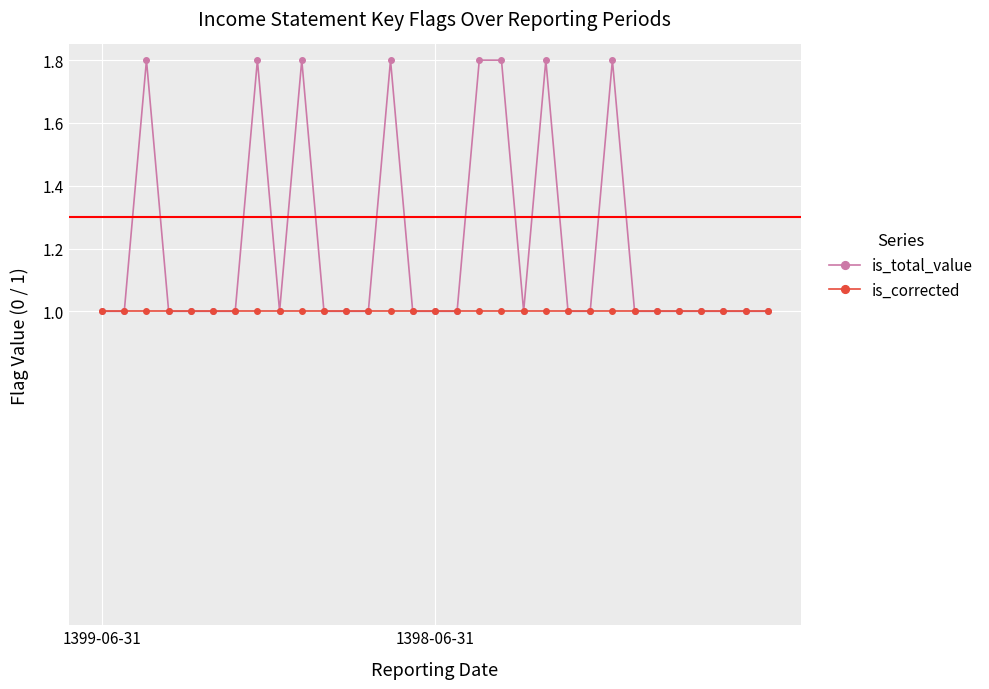

What is the lowest value of the is_corrected series?

1.0